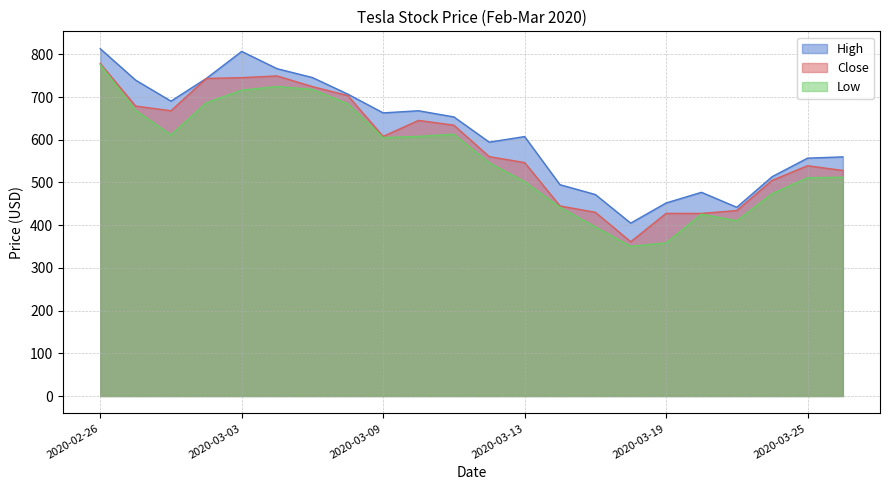

Rank the categories by Low value from highest to lowest.

2020-02-26, 2020-03-04, 2020-03-05, 2020-03-03, 2020-03-02, 2020-03-06, 2020-02-27, 2020-03-11, 2020-02-28, 2020-03-10, 2020-03-09, 2020-03-12, 2020-03-26, 2020-03-25, 2020-03-13, 2020-03-24, 2020-03-16, 2020-03-20, 2020-03-23, 2020-03-17, 2020-03-19, 2020-03-18